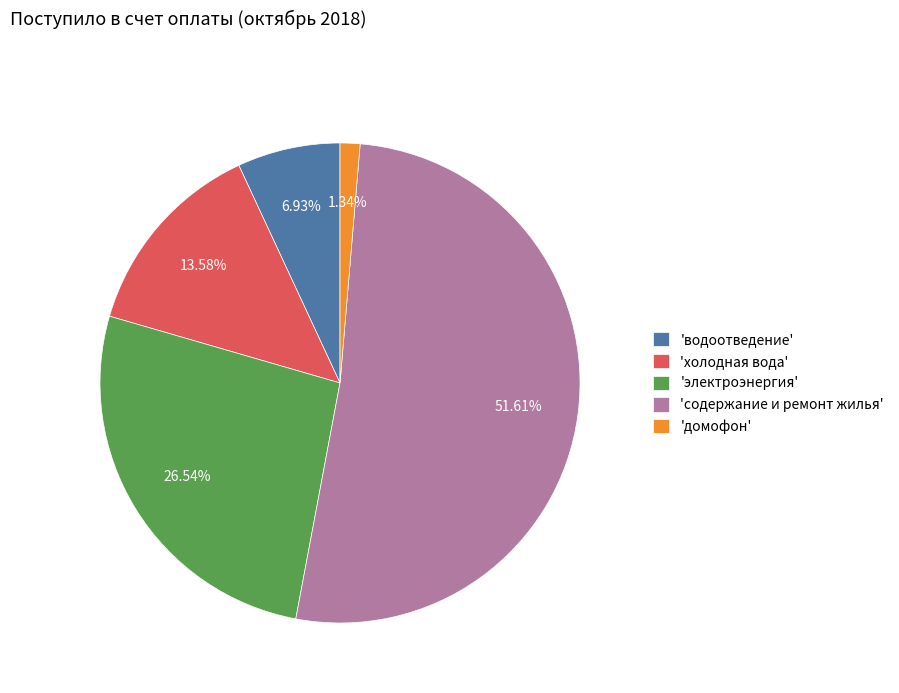

How many slices are in this pie chart?

5